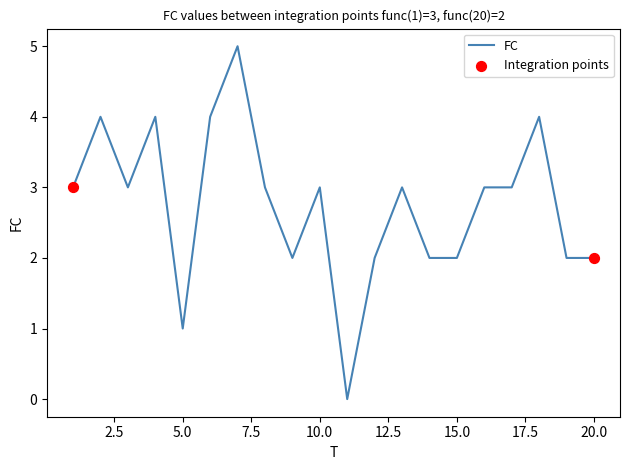

What is the greatest value displayed?

5